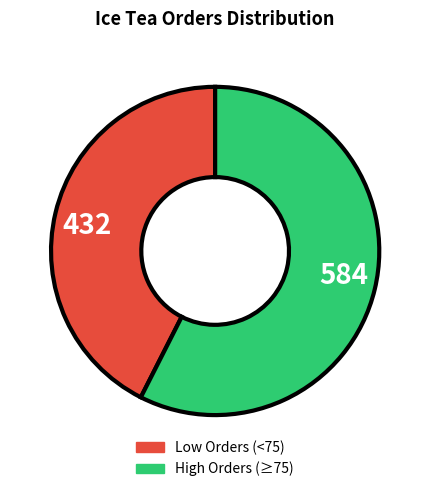

Do 584 and 432 together represent more than half of the pie?

Yes